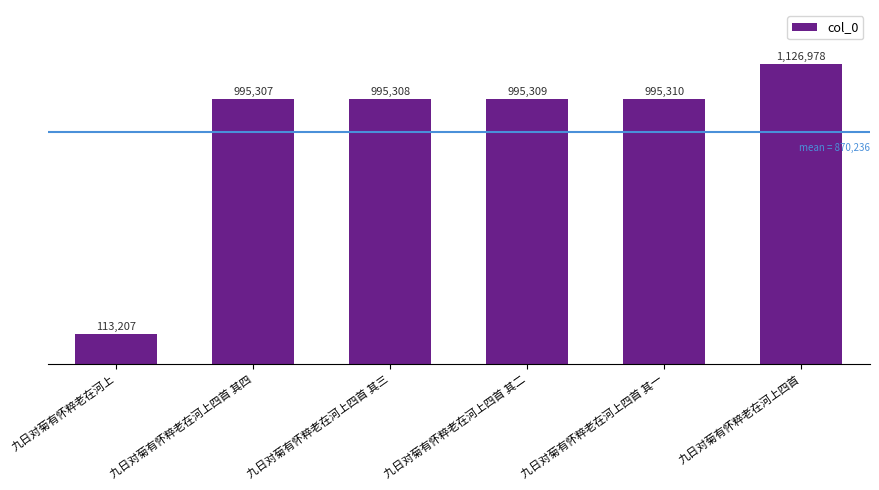

What is the label of the 1st bar from the right?

九日对菊有怀粹老在河上四首